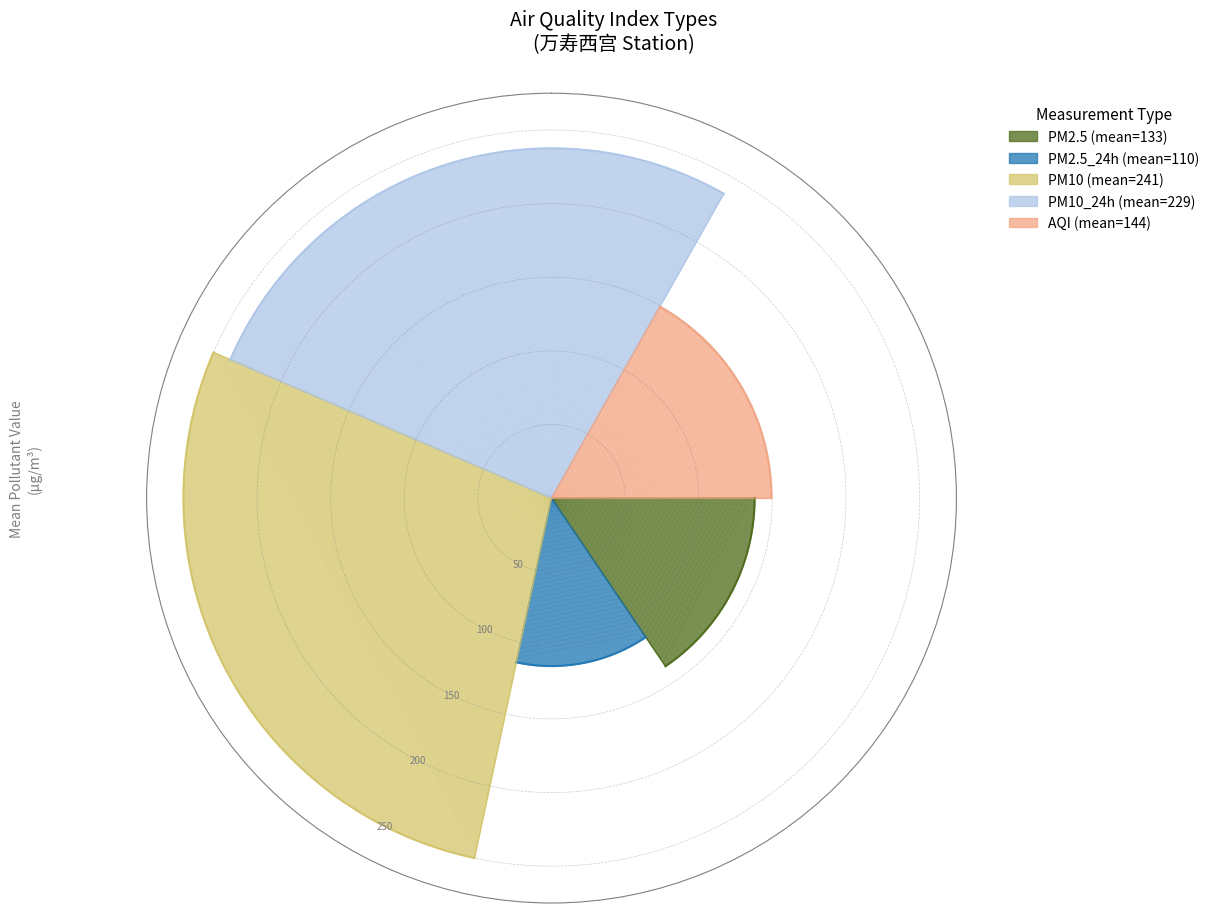

To the nearest percent, what is the combined percentage of PM10_24h and PM2.5_24h?

40%